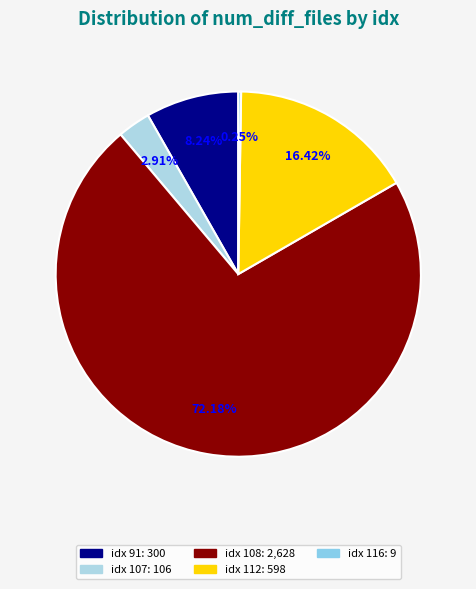

What is the smallest slice in the pie chart?

116